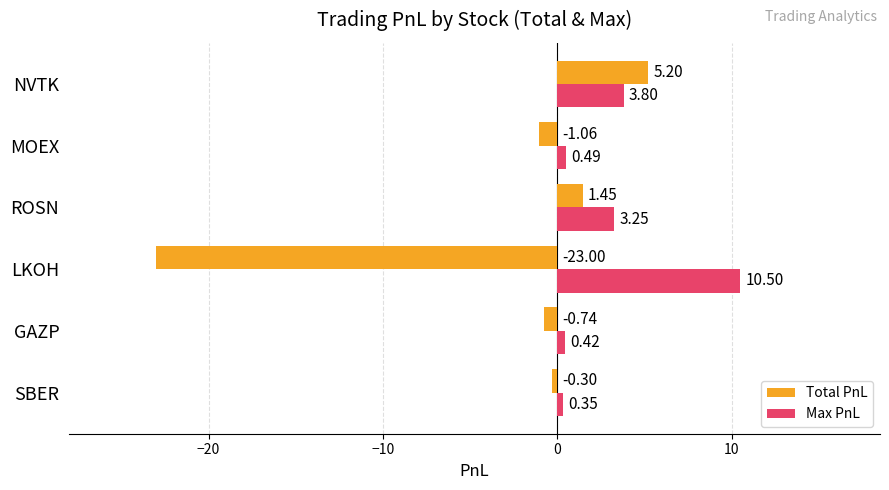

What is the spread (max minus min) of values at LKOH?

33.5